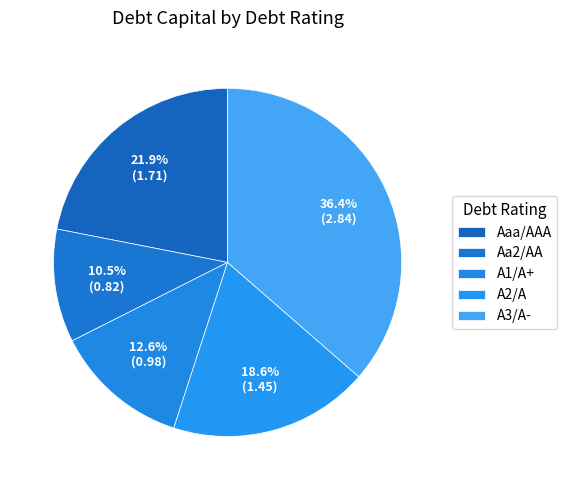

What is the total percentage of A3/A- and A2/A?

55.0%